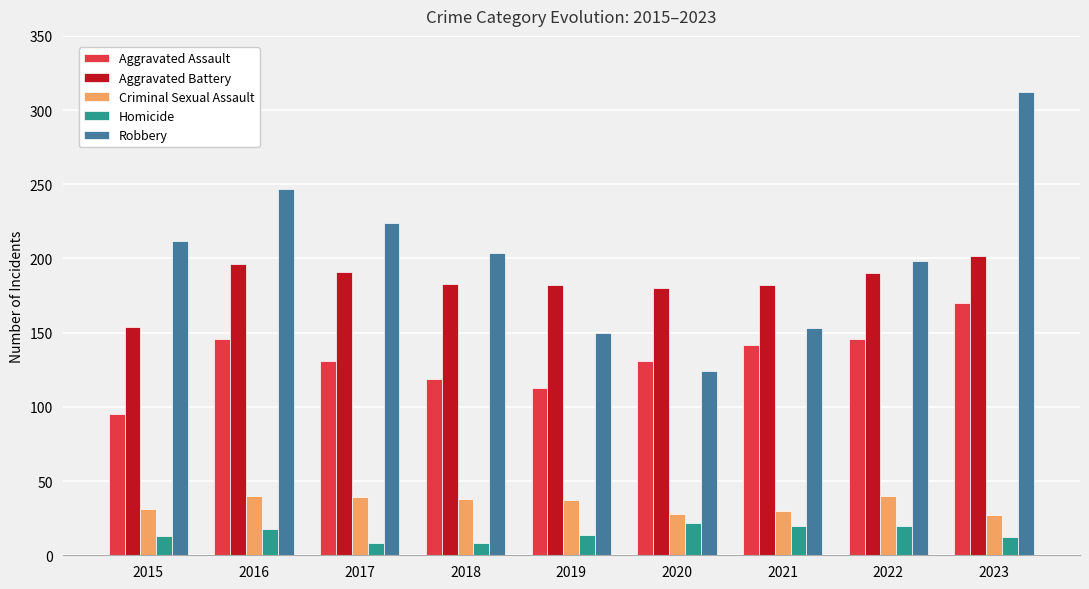

Read the Robbery value at 2018, to the nearest 10.

200